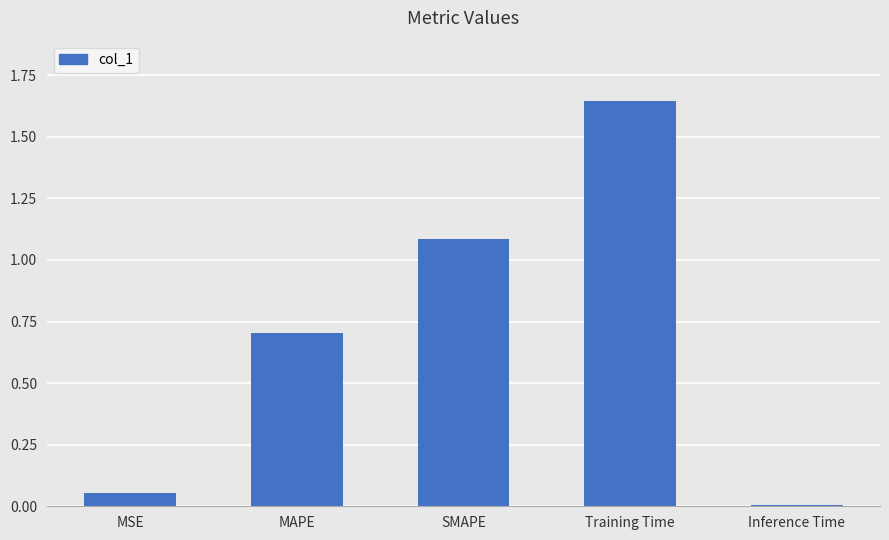

Which label corresponds to the smallest value in the chart?

Inference Time